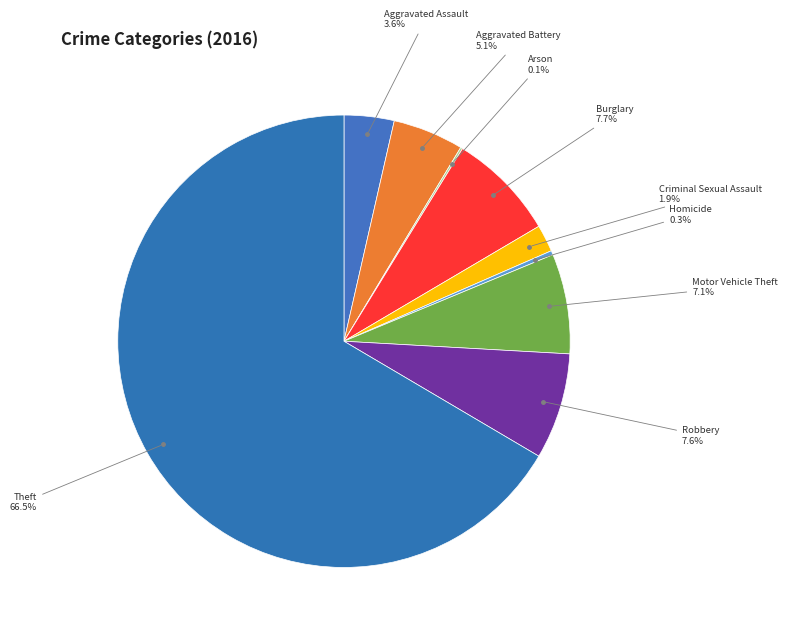

How many slices are in this pie chart?

9